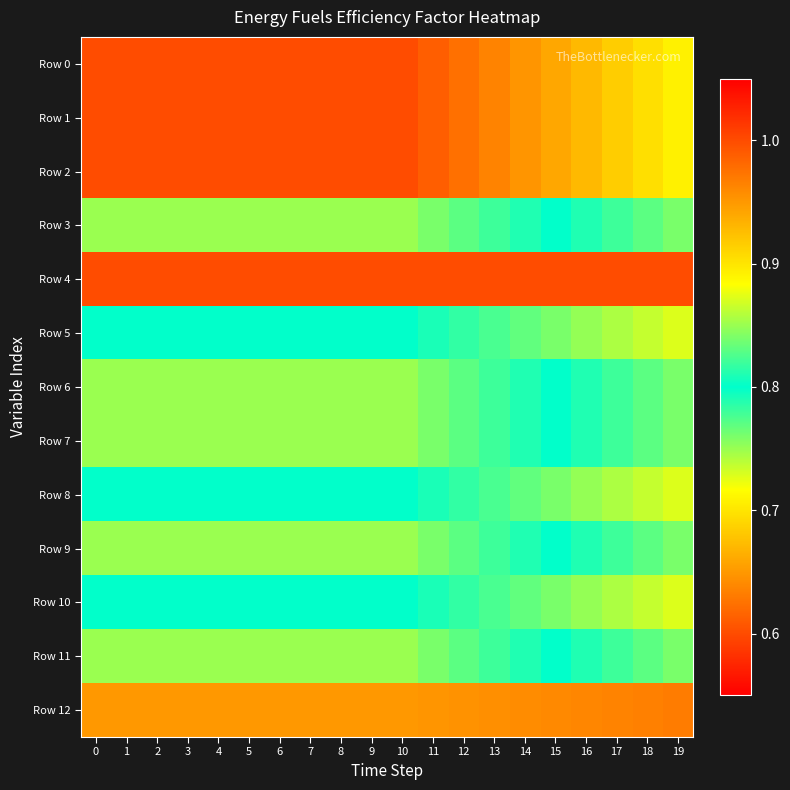

Reading right to left, extract all data points from this chart.

Row 0: 19=0.7	18=0.7	17=0.7	16=0.7	15=0.7	14=0.6	13=0.6	12=0.6	11=0.6	10=0.6	9=0.6	8=0.6	7=0.6	6=0.6	5=0.6	4=0.6	3=0.6	2=0.6	1=0.6	0=0.6
Row 1: 19=0.7	18=0.7	17=0.7	16=0.7	15=0.7	14=0.6	13=0.6	12=0.6	11=0.6	10=0.6	9=0.6	8=0.6	7=0.6	6=0.6	5=0.6	4=0.6	3=0.6	2=0.6	1=0.6	0=0.6
Row 2: 19=0.7	18=0.7	17=0.7	16=0.7	15=0.7	14=0.6	13=0.6	12=0.6	11=0.6	10=0.6	9=0.6	8=0.6	7=0.6	6=0.6	5=0.6	4=0.6	3=0.6	2=0.6	1=0.6	0=0.6
Row 3: 19=0.8	18=0.8	17=0.8	16=0.8	15=0.8	14=0.8	13=0.8	12=0.8	11=0.8	10=0.8	9=0.8	8=0.8	7=0.8	6=0.8	5=0.8	4=0.8	3=0.8	2=0.8	1=0.8	0=0.8
Row 4: 19=1.0	18=1.0	17=1.0	16=1.0	15=1.0	14=1.0	13=1.0	12=1.0	11=1.0	10=1.0	9=1.0	8=1.0	7=1.0	6=1.0	5=1.0	4=1.0	3=1.0	2=1.0	1=1.0	0=1.0
Row 5: 19=0.9	18=0.9	17=0.9	16=0.8	15=0.8	14=0.8	13=0.8	12=0.8	11=0.8	10=0.8	9=0.8	8=0.8	7=0.8	6=0.8	5=0.8	4=0.8	3=0.8	2=0.8	1=0.8	0=0.8
Row 6: 19=0.8	18=0.8	17=0.8	16=0.8	15=0.8	14=0.8	13=0.8	12=0.8	11=0.8	10=0.8	9=0.8	8=0.8	7=0.8	6=0.8	5=0.8	4=0.8	3=0.8	2=0.8	1=0.8	0=0.8
Row 7: 19=0.8	18=0.8	17=0.8	16=0.8	15=0.8	14=0.8	13=0.8	12=0.8	11=0.8	10=0.8	9=0.8	8=0.8	7=0.8	6=0.8	5=0.8	4=0.8	3=0.8	2=0.8	1=0.8	0=0.8
Row 8: 19=0.9	18=0.9	17=0.9	16=0.8	15=0.8	14=0.8	13=0.8	12=0.8	11=0.8	10=0.8	9=0.8	8=0.8	7=0.8	6=0.8	5=0.8	4=0.8	3=0.8	2=0.8	1=0.8	0=0.8
Row 9: 19=0.8	18=0.8	17=0.8	16=0.8	15=0.8	14=0.8	13=0.8	12=0.8	11=0.8	10=0.8	9=0.8	8=0.8	7=0.8	6=0.8	5=0.8	4=0.8	3=0.8	2=0.8	1=0.8	0=0.8
Row 10: 19=0.9	18=0.9	17=0.9	16=0.8	15=0.8	14=0.8	13=0.8	12=0.8	11=0.8	10=0.8	9=0.8	8=0.8	7=0.8	6=0.8	5=0.8	4=0.8	3=0.8	2=0.8	1=0.8	0=0.8
Row 11: 19=0.8	18=0.8	17=0.8	16=0.8	15=0.8	14=0.8	13=0.8	12=0.8	11=0.8	10=0.8	9=0.8	8=0.8	7=0.8	6=0.8	5=0.8	4=0.8	3=0.8	2=0.8	1=0.8	0=0.8
Row 12: 19=1.0	18=1.0	17=1.0	16=1.0	15=1.0	14=1.0	13=1.0	12=1.0	11=1.0	10=0.9	9=0.9	8=0.9	7=0.9	6=0.9	5=0.9	4=0.9	3=0.9	2=0.9	1=0.9	0=0.9